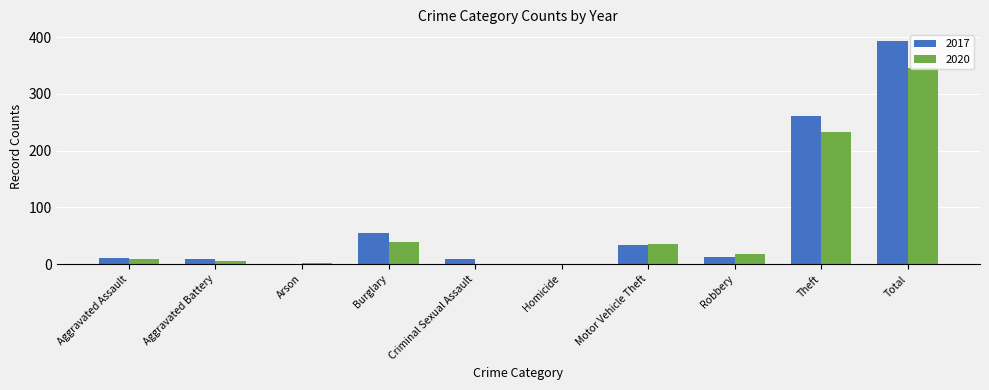

The value of 2017 at Theft is 444. True or false?

False